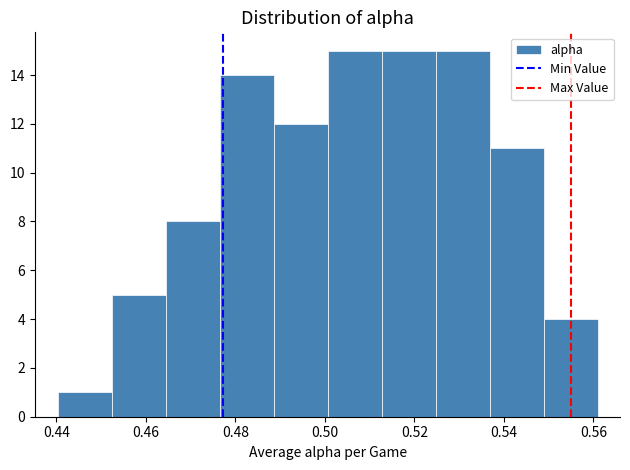

Reading left to right, transcribe this chart: for each bar, give the range it covers on the x-axis and its height. Neither the bar edges nor the heights are printed on the chart, so give them approximately, as read against the axes.

0.440 to 0.452: 1
0.452 to 0.464: 5
0.464 to 0.476: 8
0.476 to 0.488: 14
0.488 to 0.500: 12
0.500 to 0.512: 15
0.512 to 0.524: 15
0.524 to 0.536: 15
0.536 to 0.548: 11
0.548 to 0.560: 4